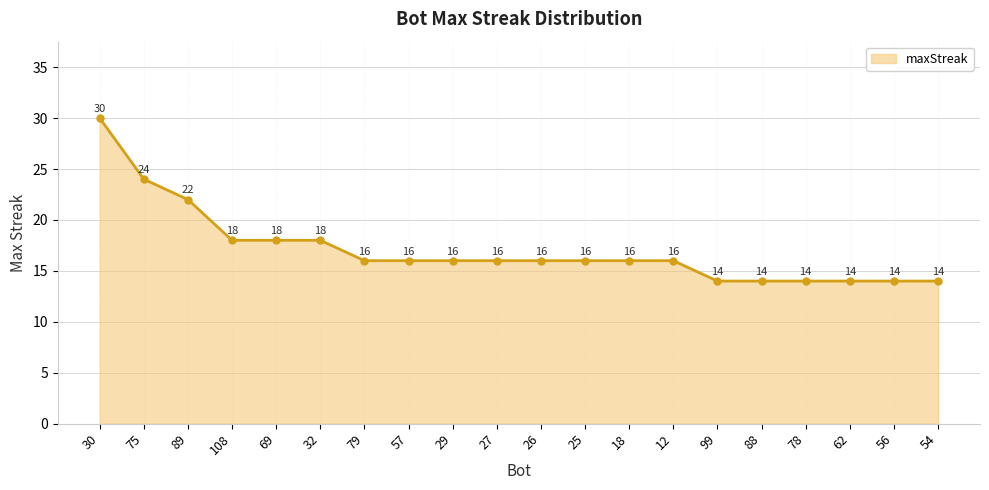

Which has a higher value, 89 or 88?

89